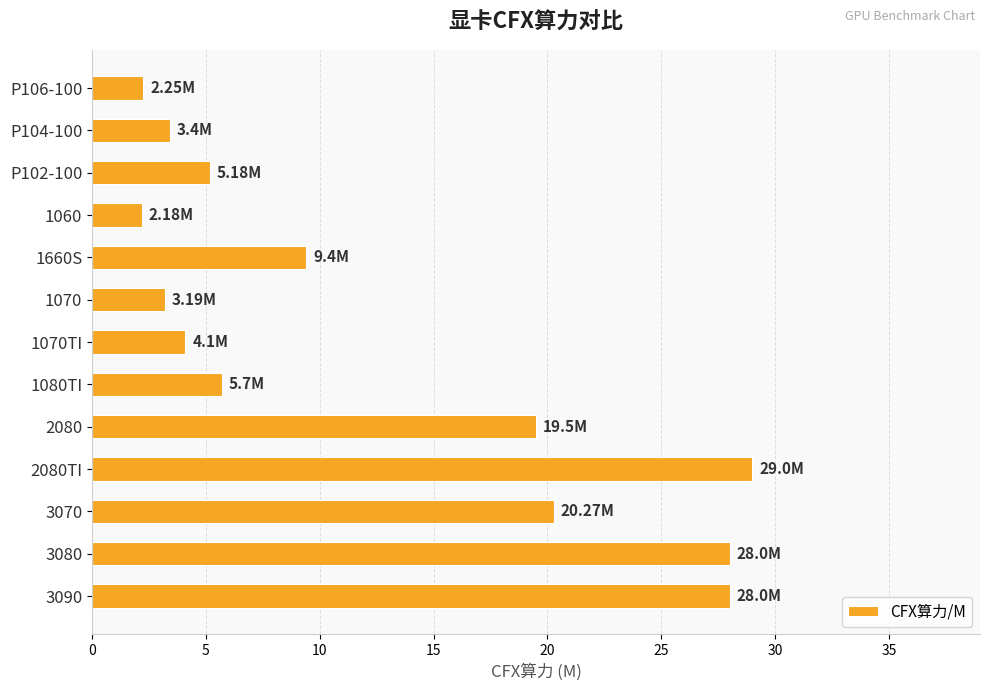

What is the change in value from 1660S to 1070TI?

-5.3